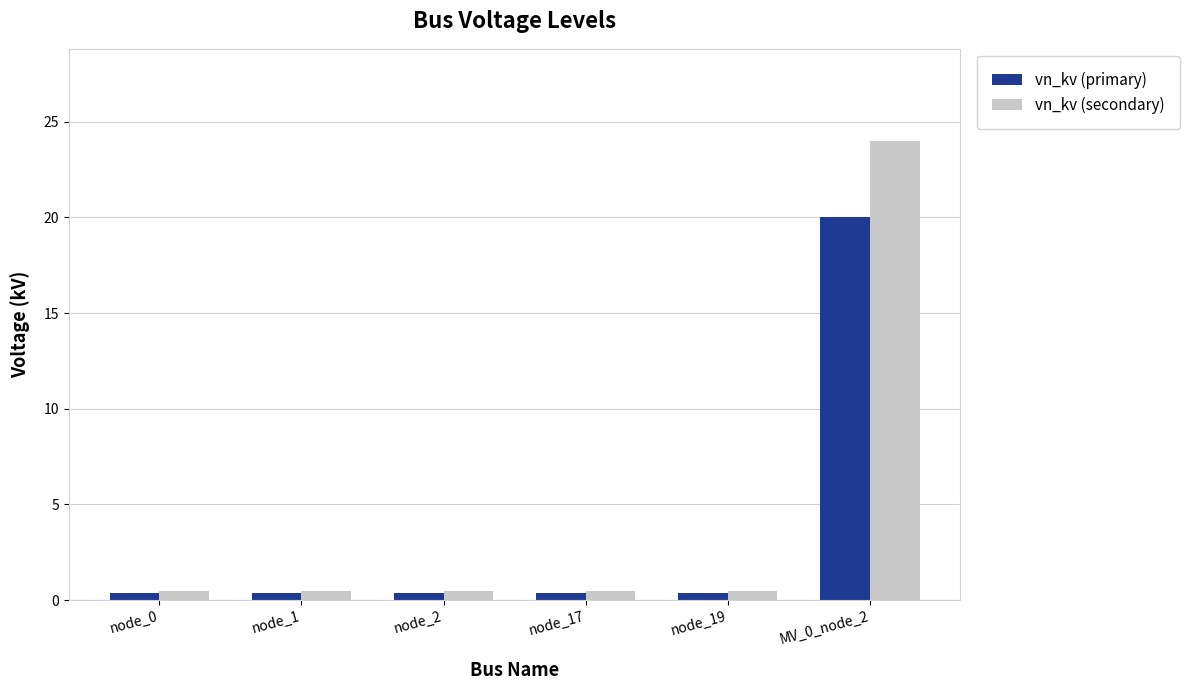

Reading left to right, transcribe all the data shown in this chart.

vn_kv (primary): 0.4	0.4	0.4	0.4	0.4	20.0
vn_kv (secondary): 0.5	0.5	0.5	0.5	0.5	24.0